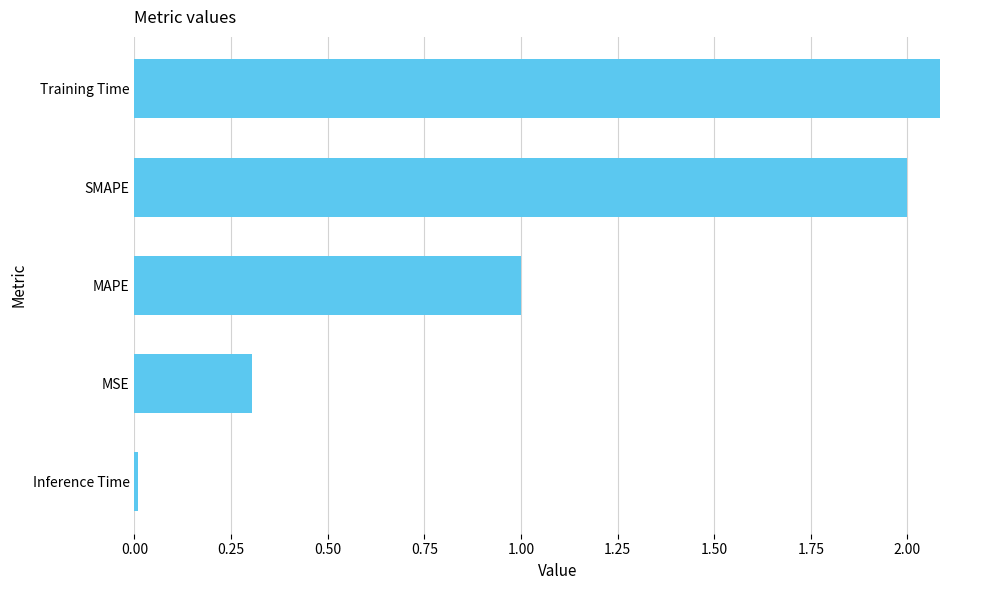

The value at MAPE is 1.0. True or false?

True